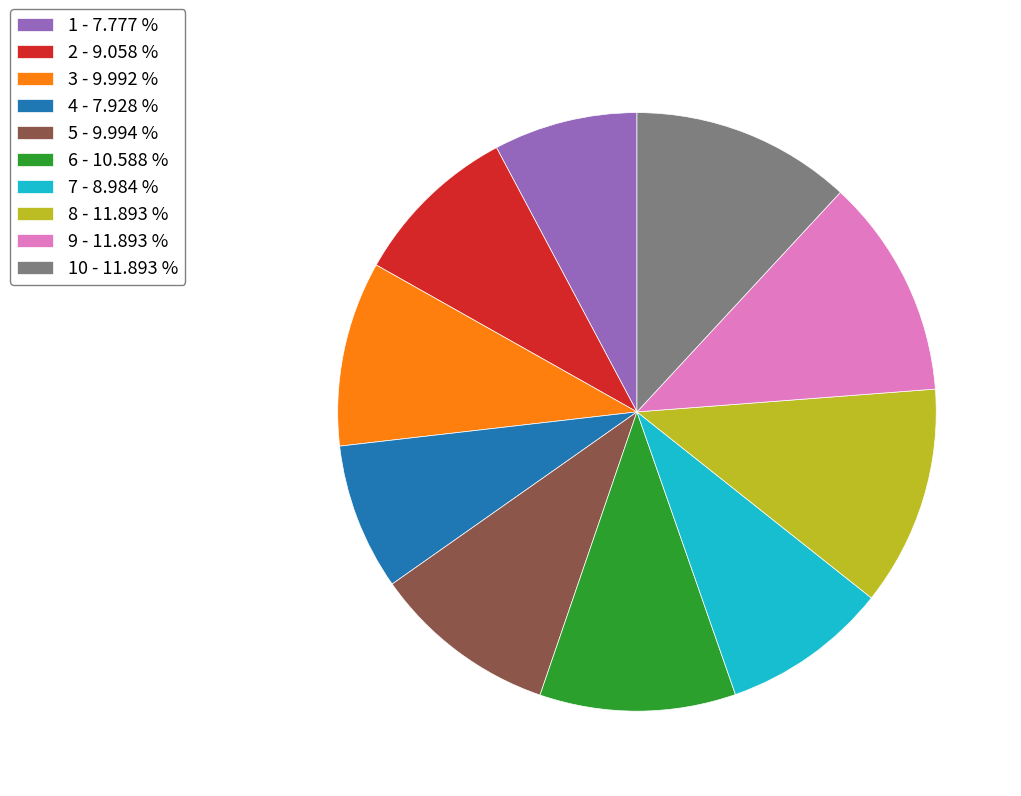

Does 5 - 9.994 % account for over 50% of the chart?

No